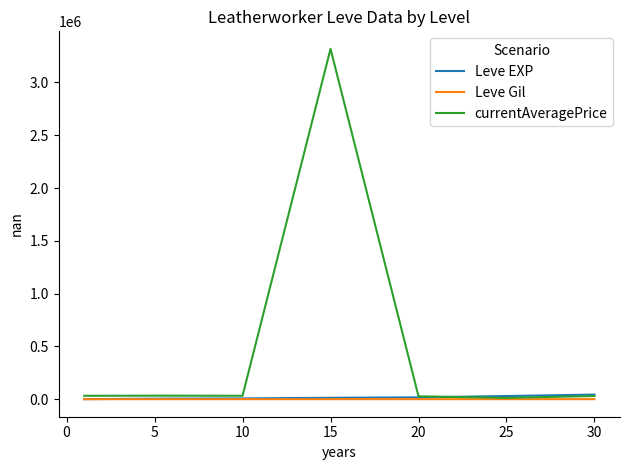

What are all the series names shown in the legend?

Leve EXP, Leve Gil, currentAveragePrice